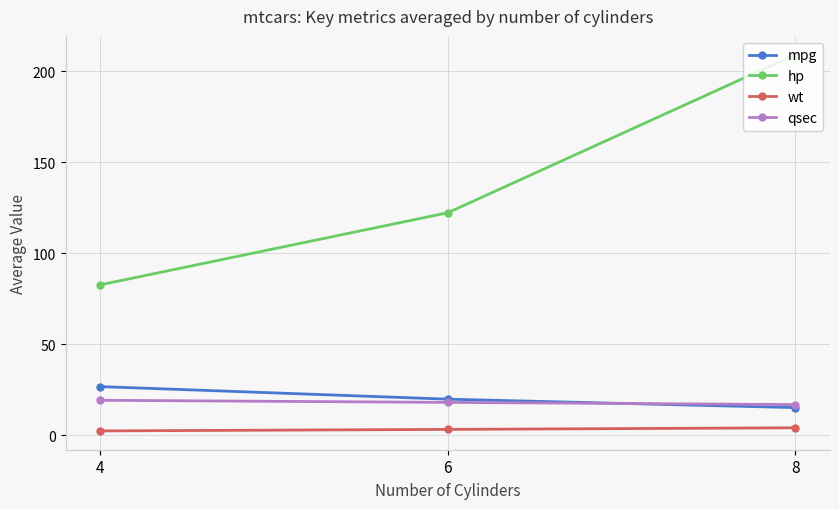

Which category has the highest value across all series?

8